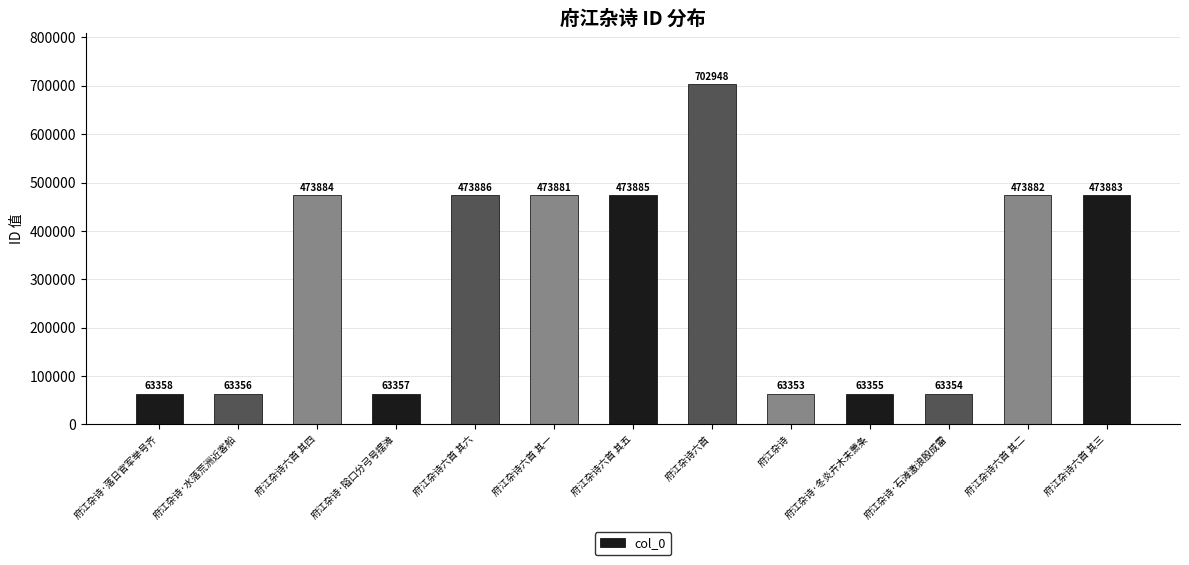

The value at 府江杂诗·落日官军举号齐 is 101515. True or false?

False